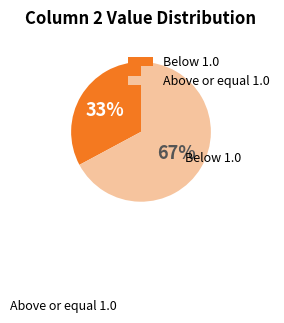

Approximately how many times larger is the value at Below 1.0 compared to Above or equal 1.0?

0.5